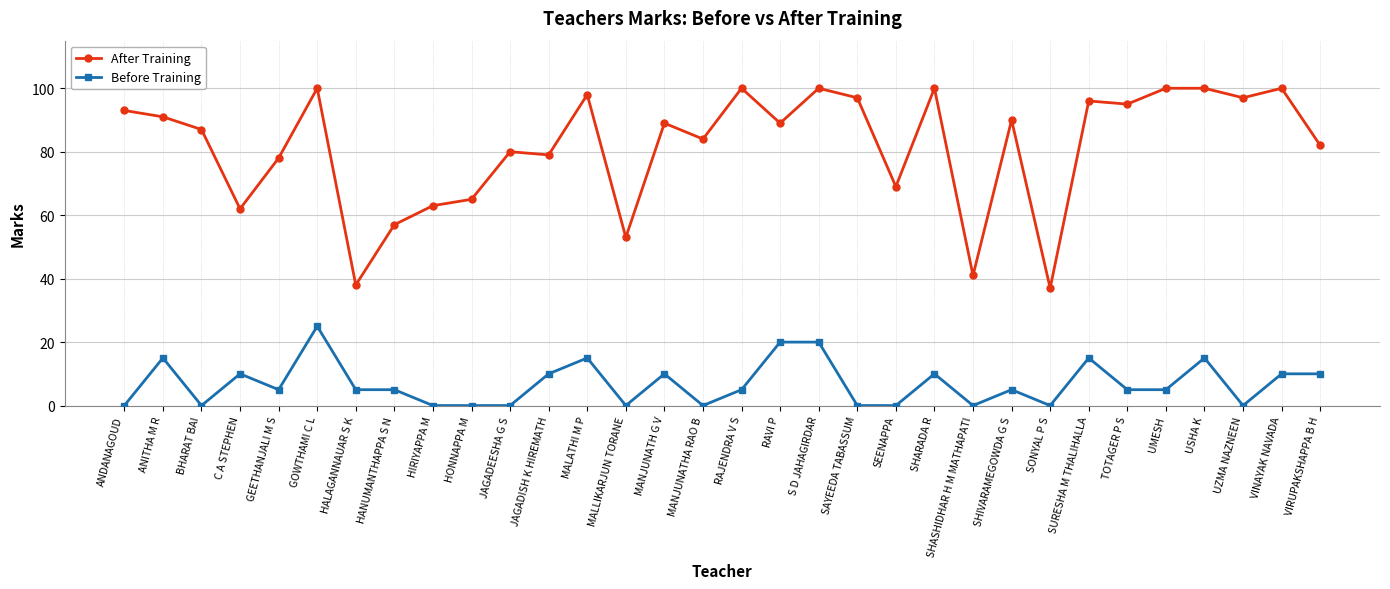

What is the sum of all Before Training values?

220